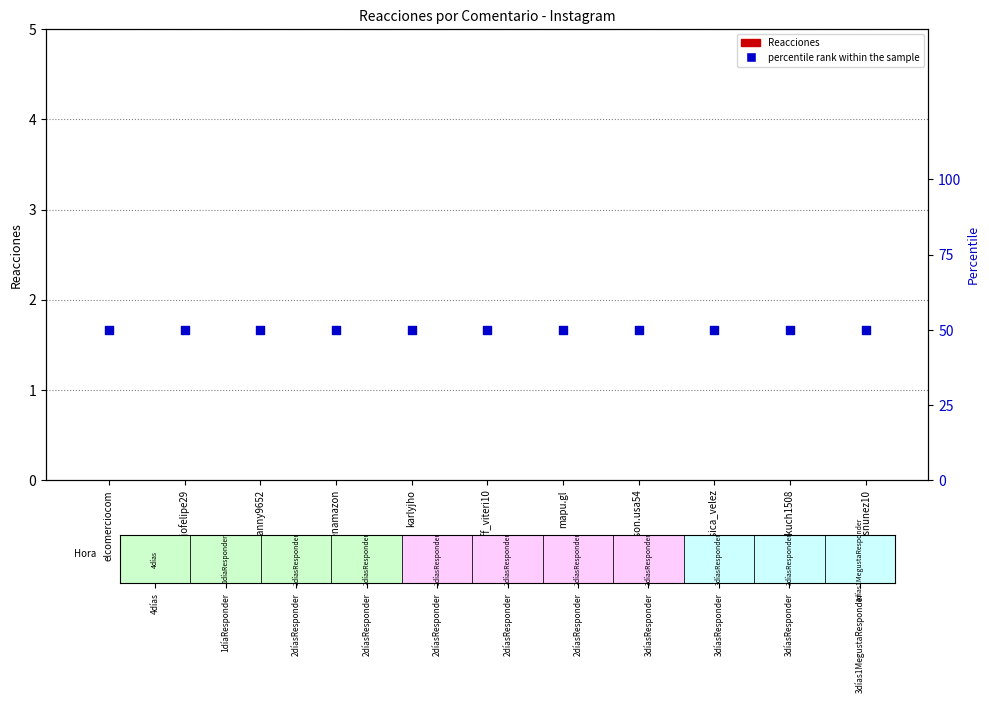

Which series contains the lowest Y value?

Reacciones